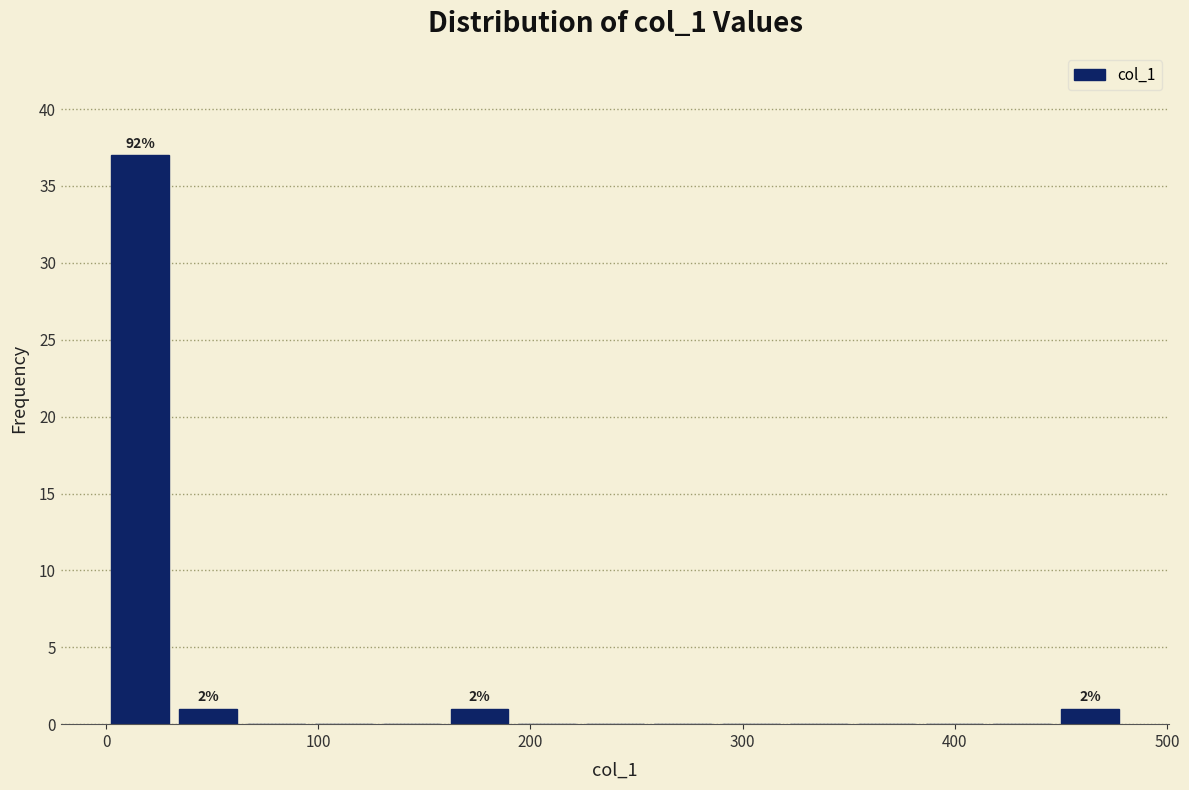

Read against the x-axis, roughly where is the centre of the tallest bar?

20